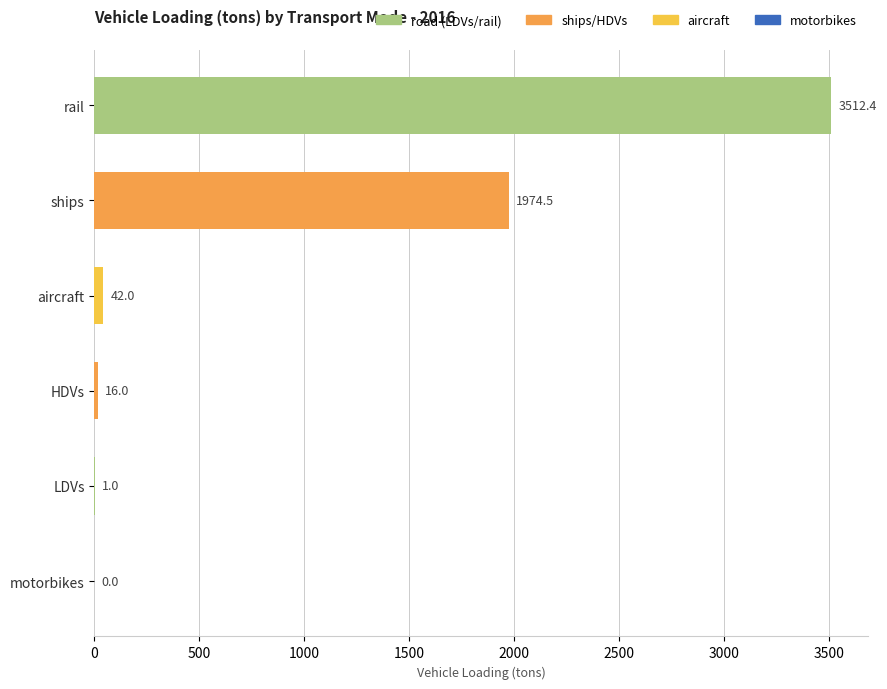

What is the maximum value shown in the chart?

3512.4